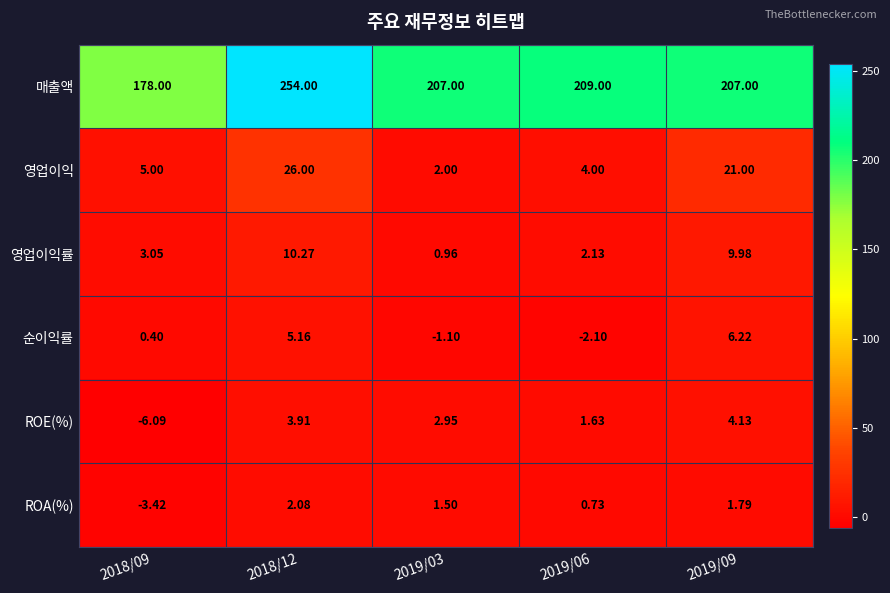

Which series changed the most between 2018/12 and 2019/03?

매출액